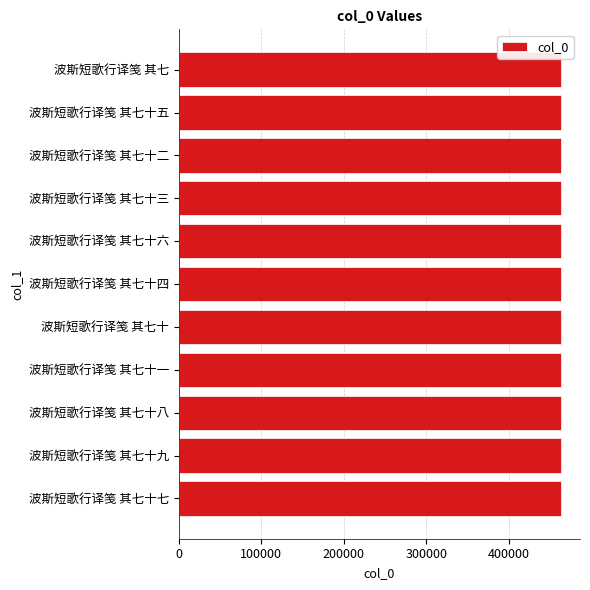

How many data points are less than 462693?

5